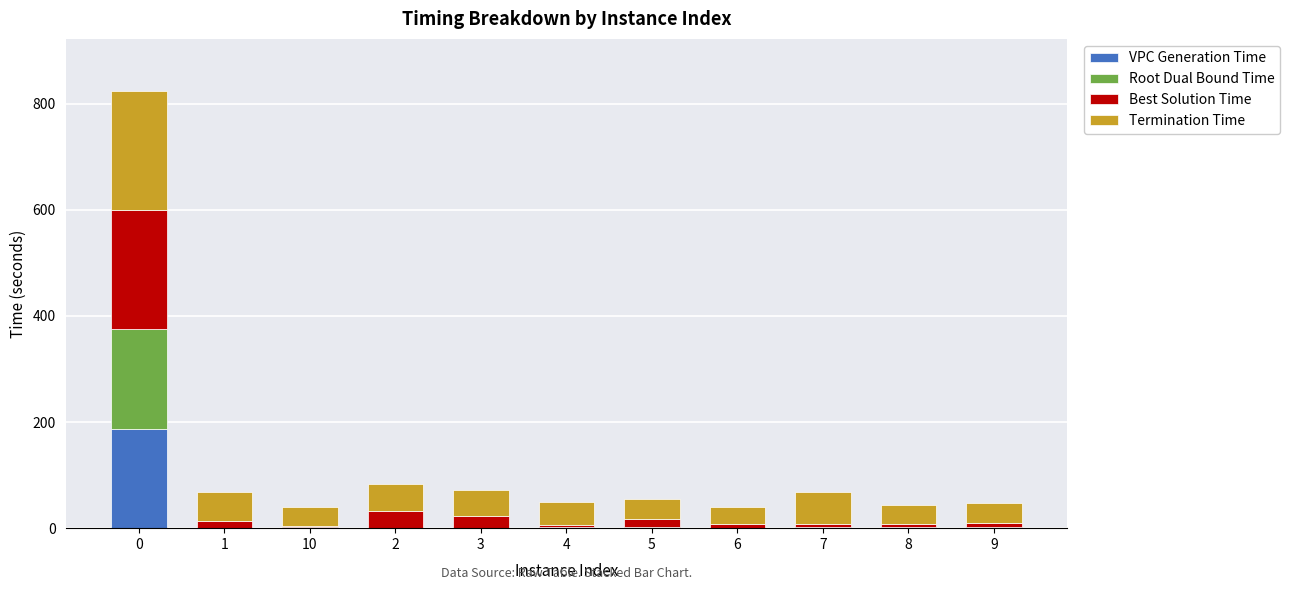

What are all the series names shown in the legend?

VPC Generation Time, Root Dual Bound Time, Best Solution Time, Termination Time